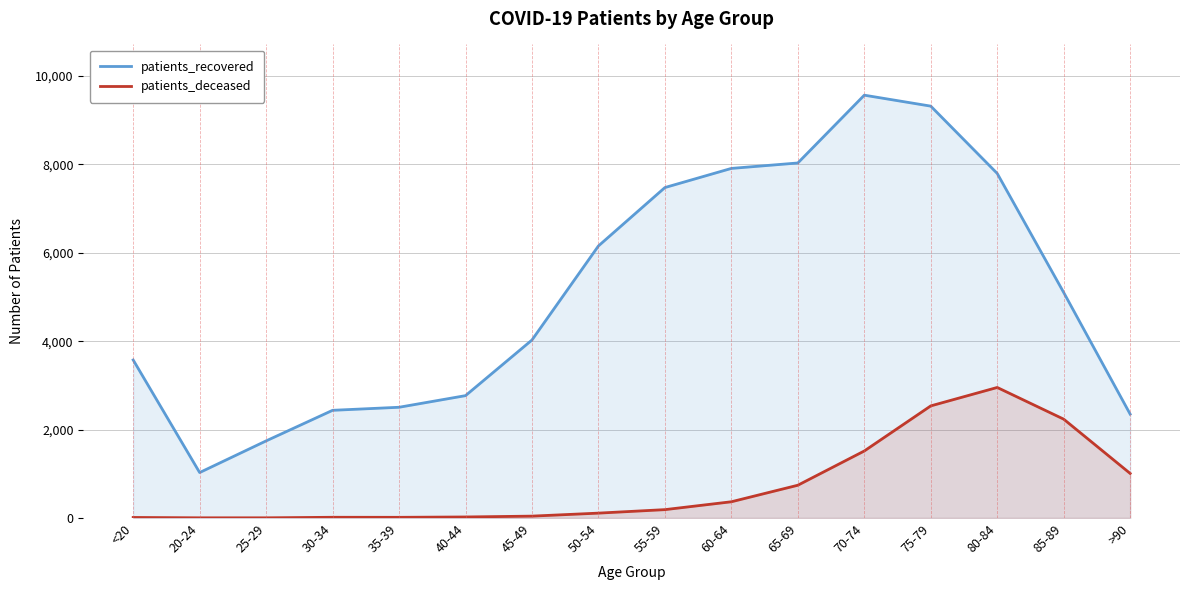

At which category is the sum across all series the highest?

75-79